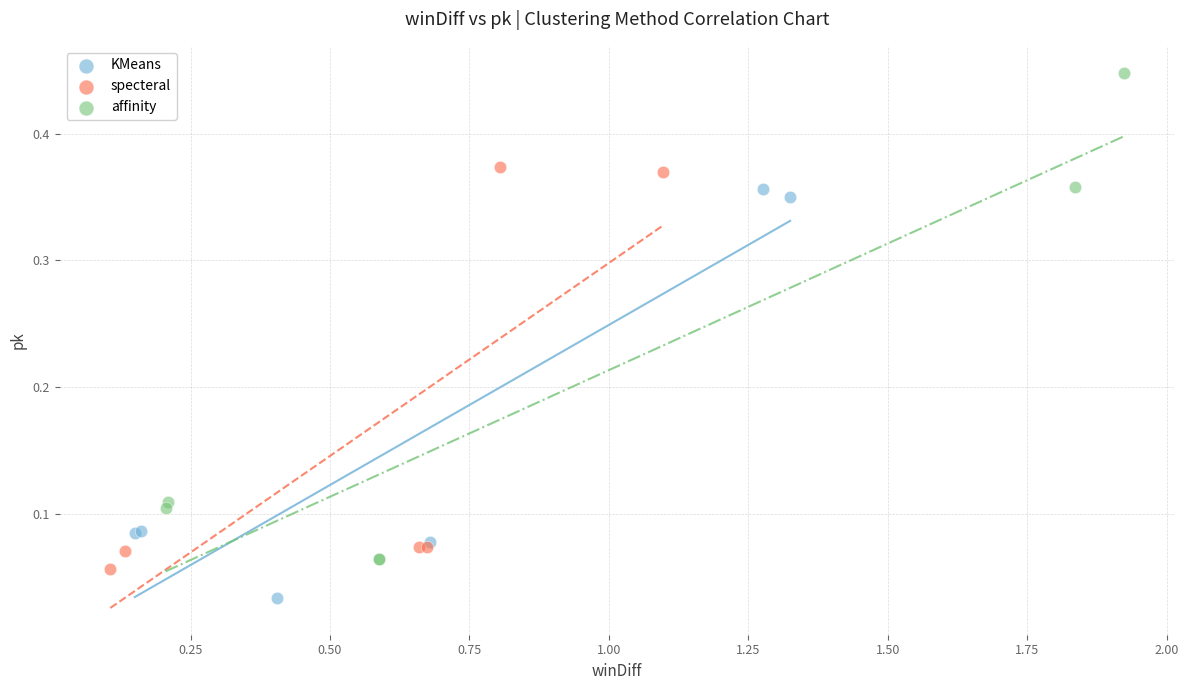

Which series reaches the maximum Y coordinate?

affinity